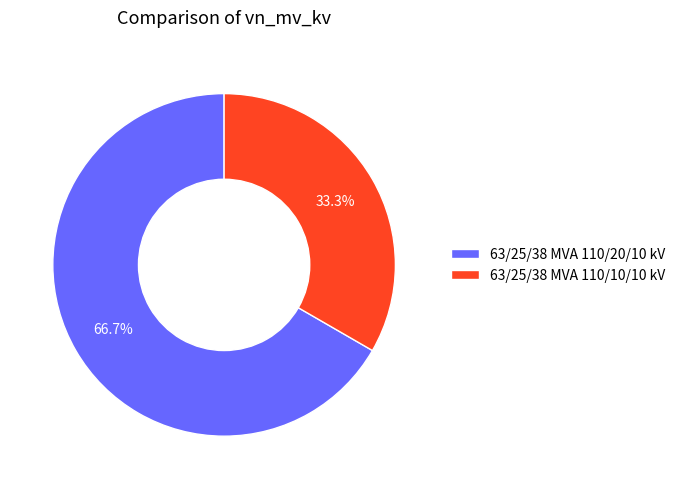

To the nearest percent, what portion does 63/25/38 MVA 110/20/10 kV represent?

67%